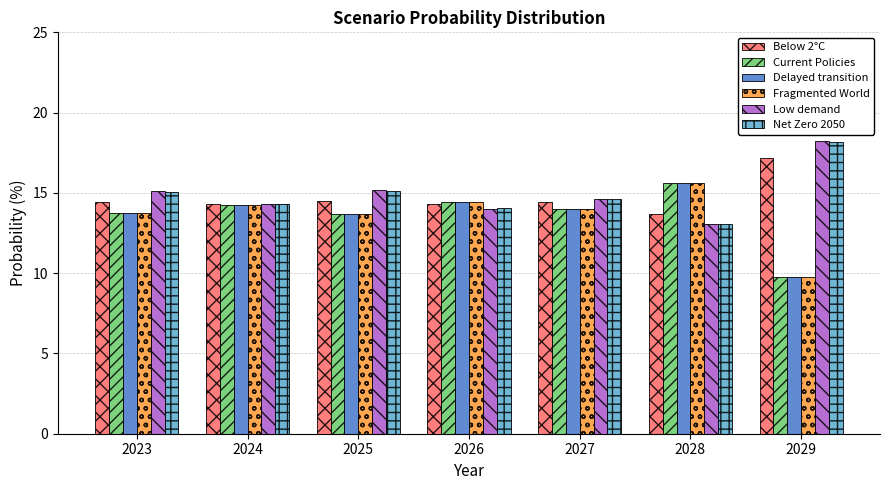

True or false: Net Zero 2050 has a value of 13.1 at 2028.

True